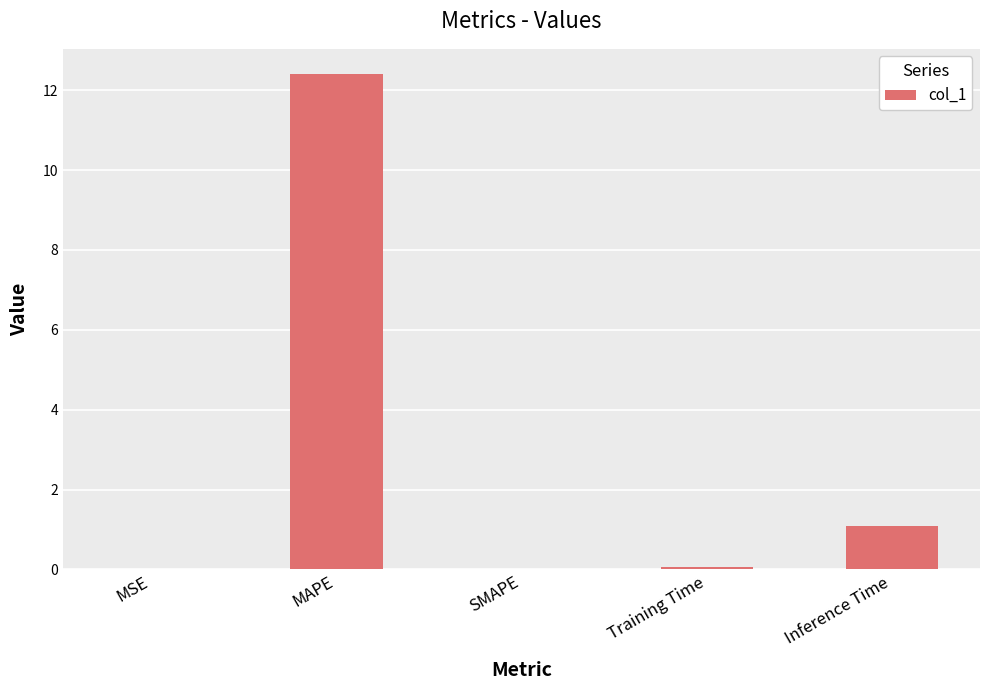

True or false: the data shows 0.7 at Inference Time.

False